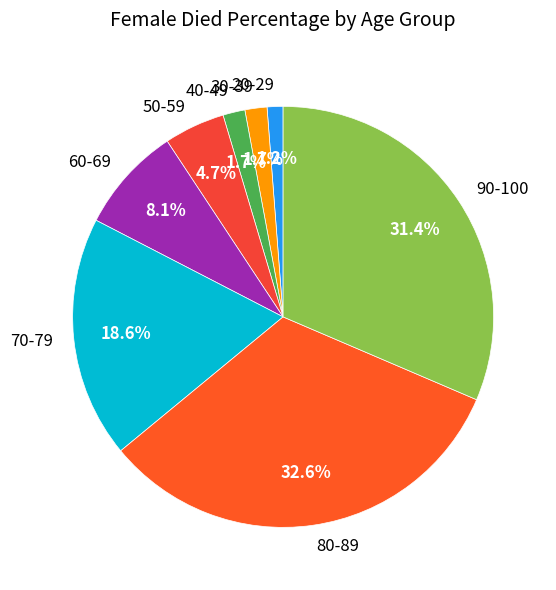

Which category has the biggest portion of the pie?

80-89